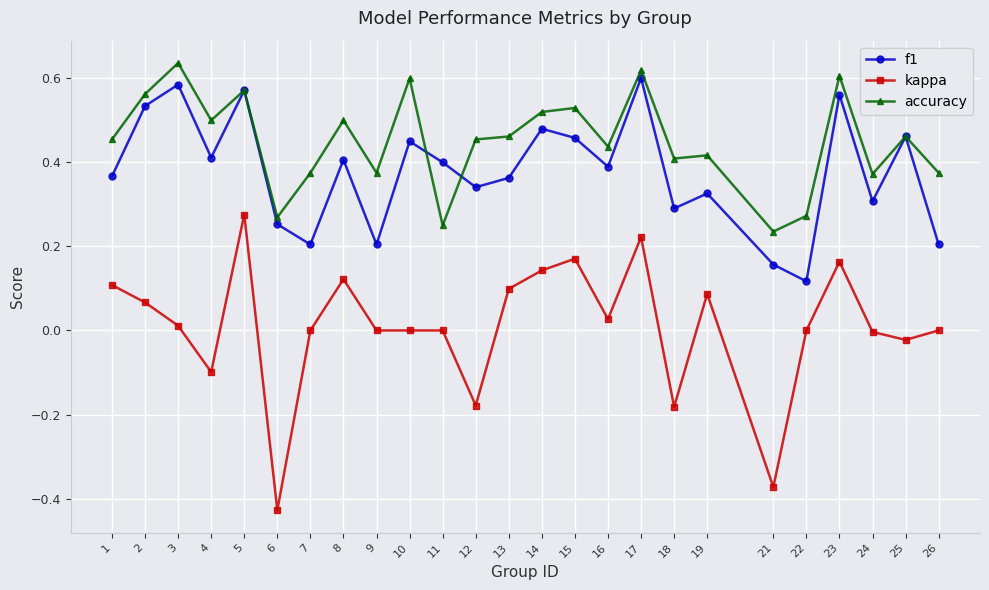

True or false: kappa and accuracy intersect in this chart.

False